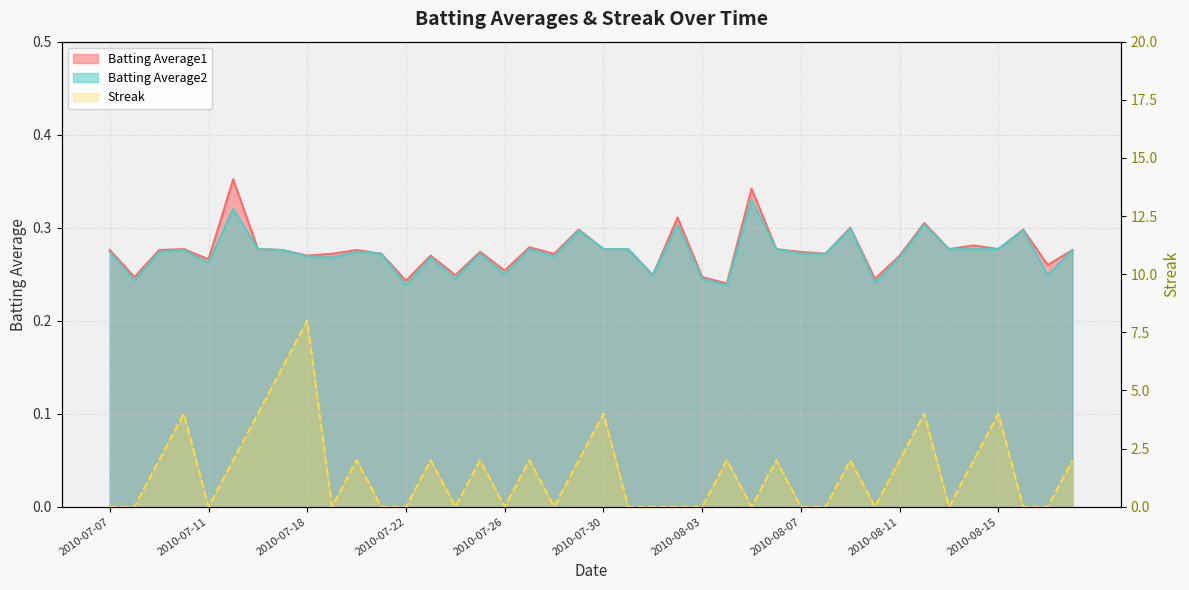

Count the Streak values in the range 0 to 2.

33